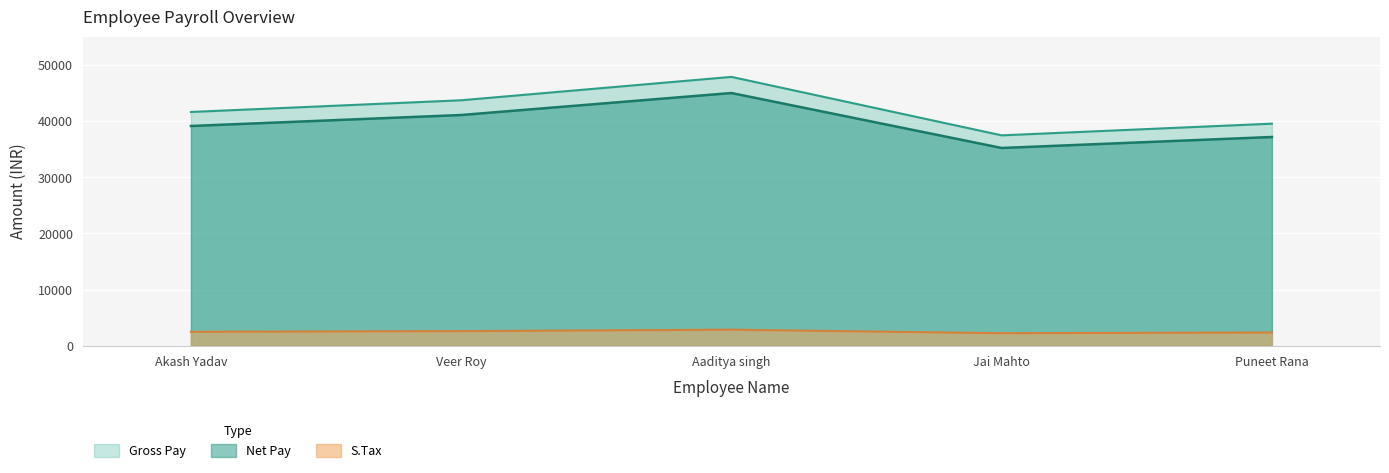

True or false: Net Pay and S.Tax cross at least once.

False